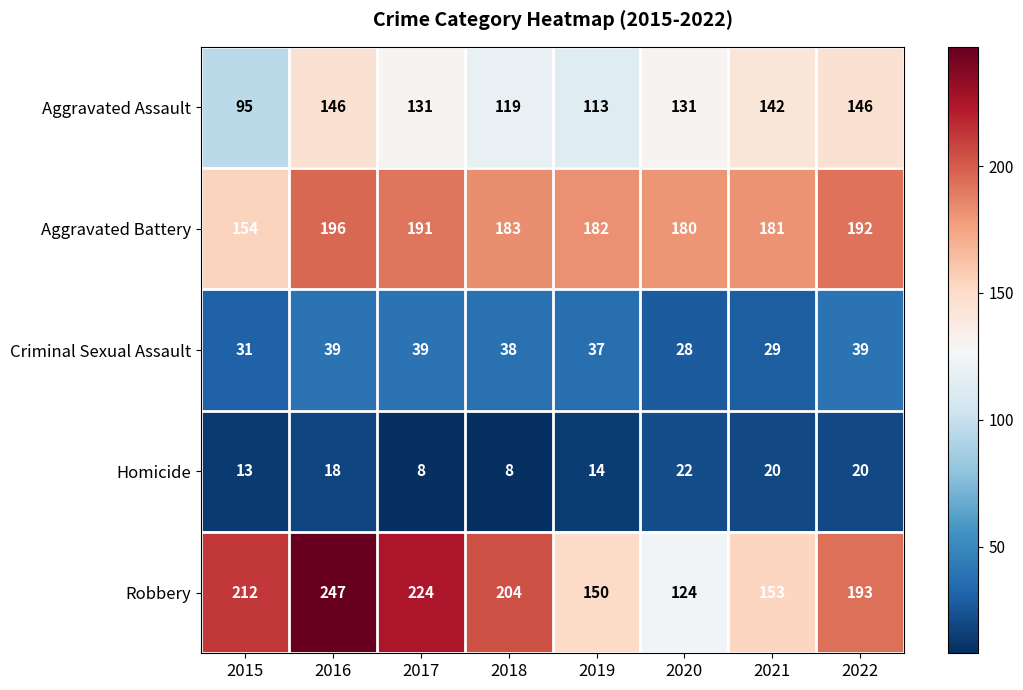

How many series are shown in this chart?

5